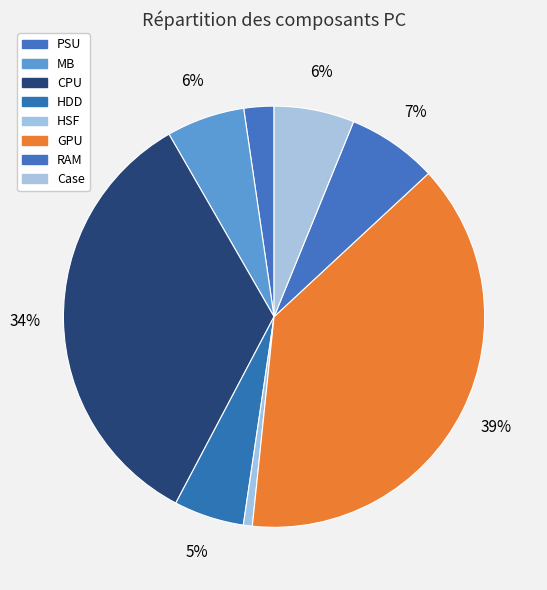

How many segments does this pie chart have?

8